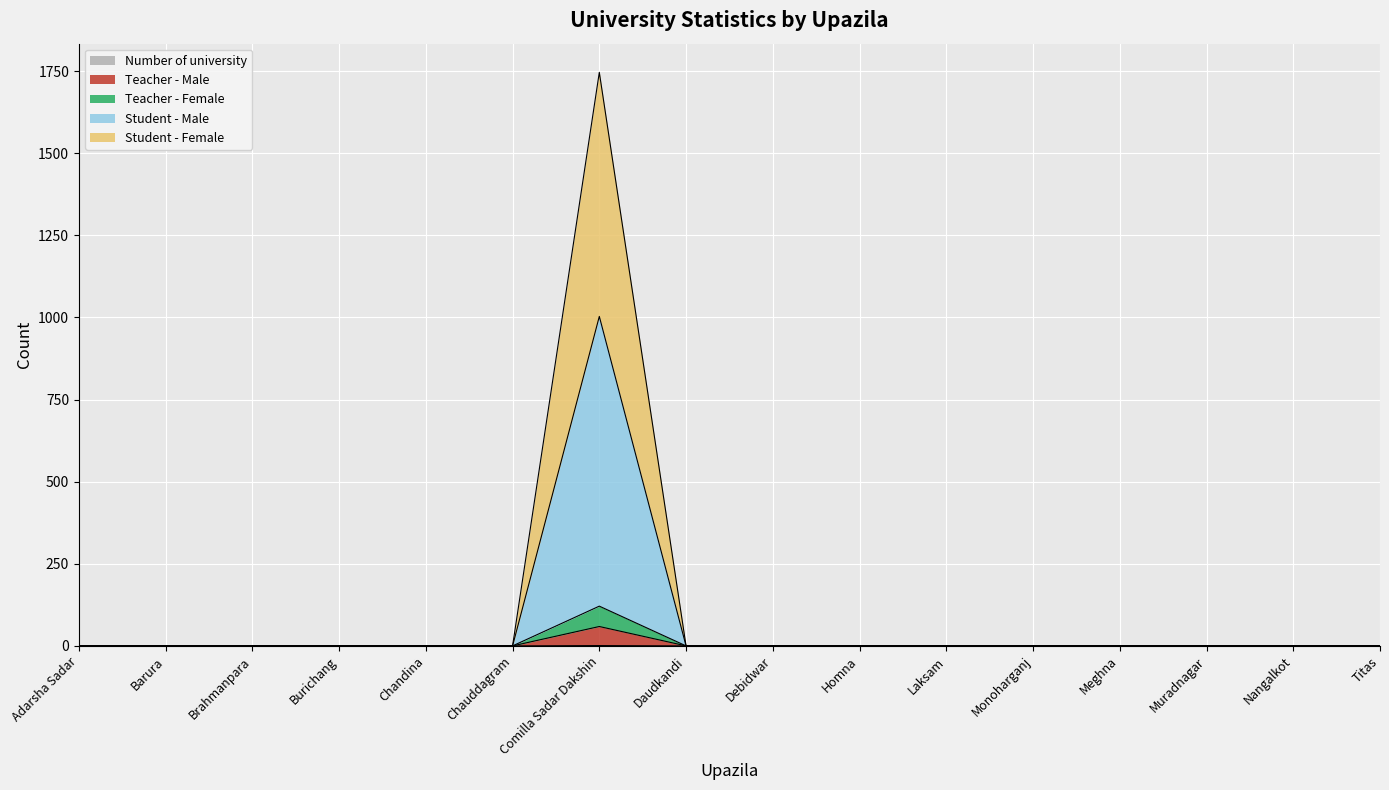

What is the difference between the maximum and minimum values in the Teacher - Male series?

59